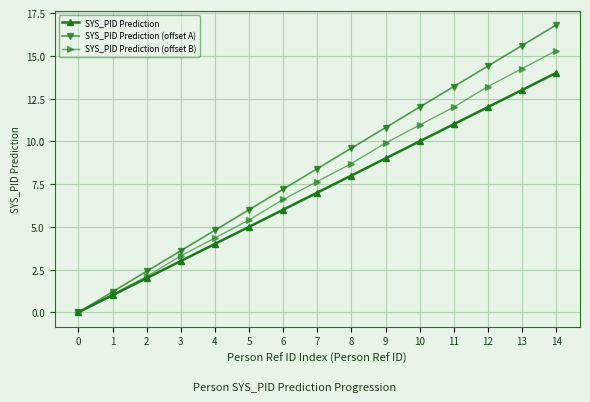

The SYS_PID Prediction series shows 8.0 at 8. True or false?

True